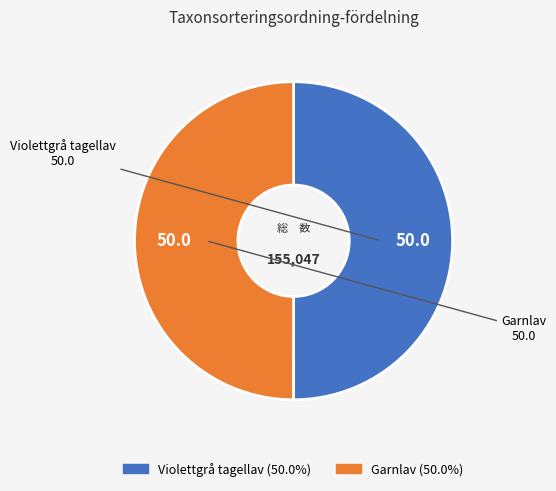

Do Garnlav and Violettgrå tagellav together represent more than half of the pie?

Yes